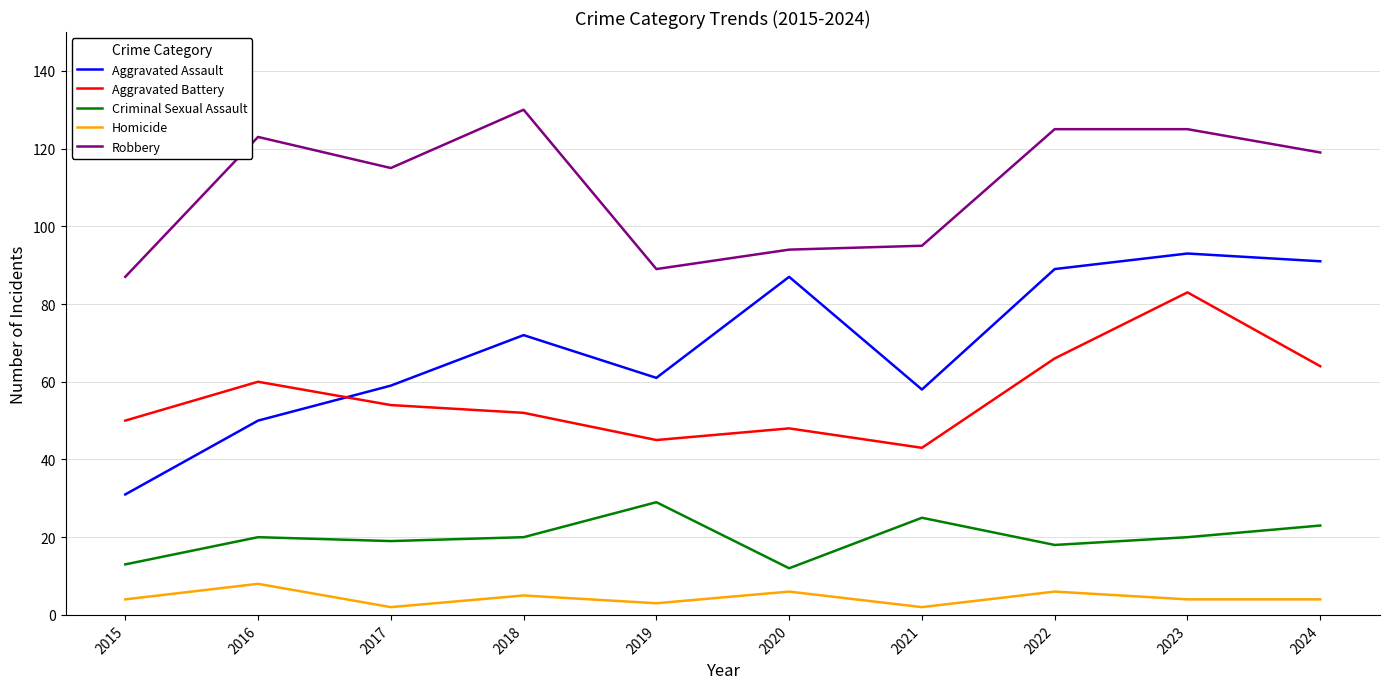

Rank the series at 2022 from highest to lowest value.

Robbery, Aggravated Assault, Aggravated Battery, Criminal Sexual Assault, Homicide